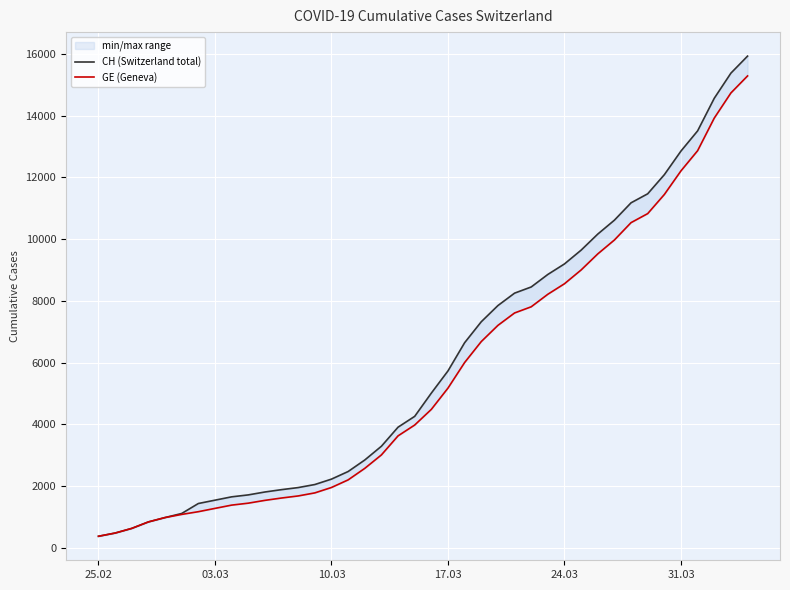

What is the average value of the GE (Geneva) series?

5641